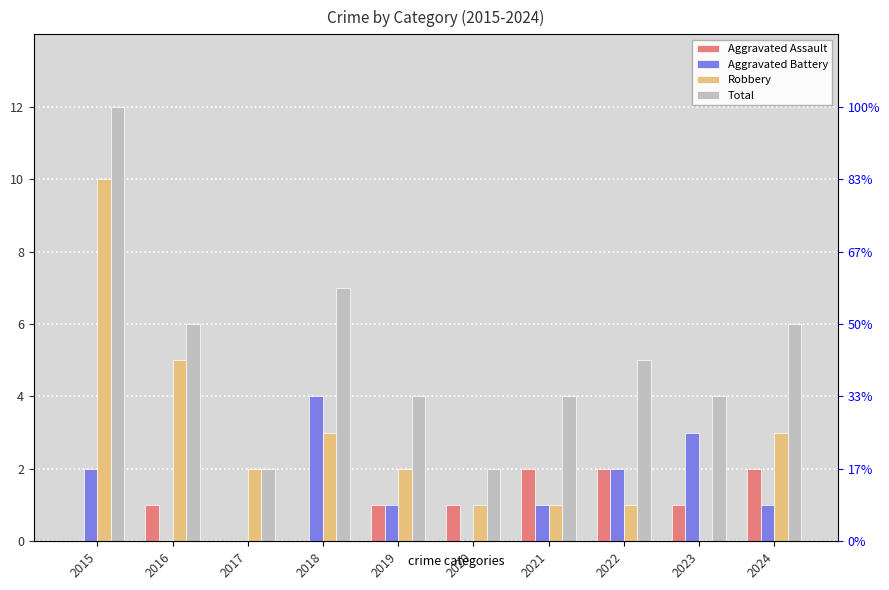

How many bars are there in each group?

4